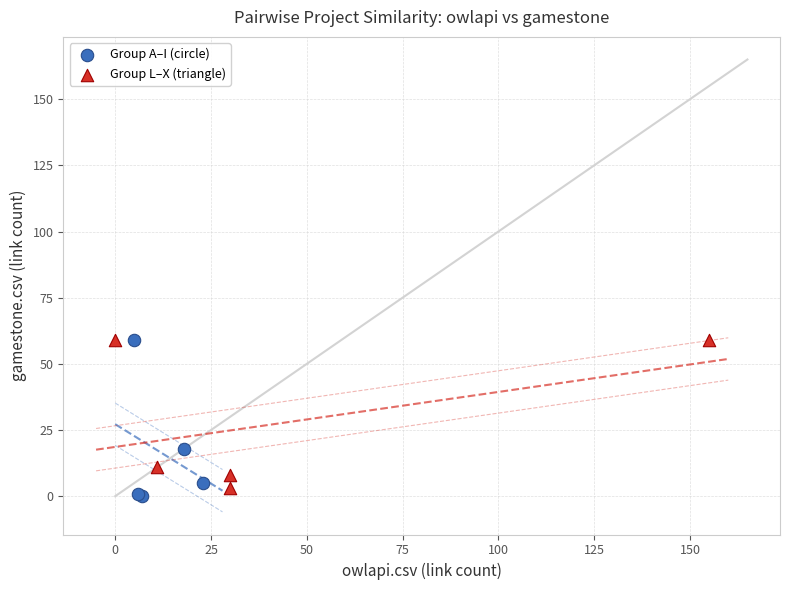

What are all the series names shown in the legend?

Group A–I (circle), Group L–X (triangle)